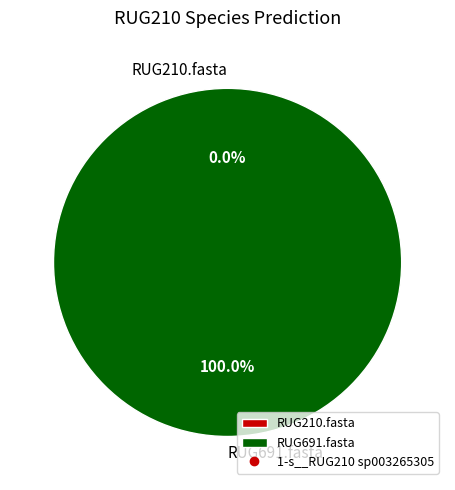

Rank the categories by value from highest to lowest.

RUG691.fasta, RUG210.fasta